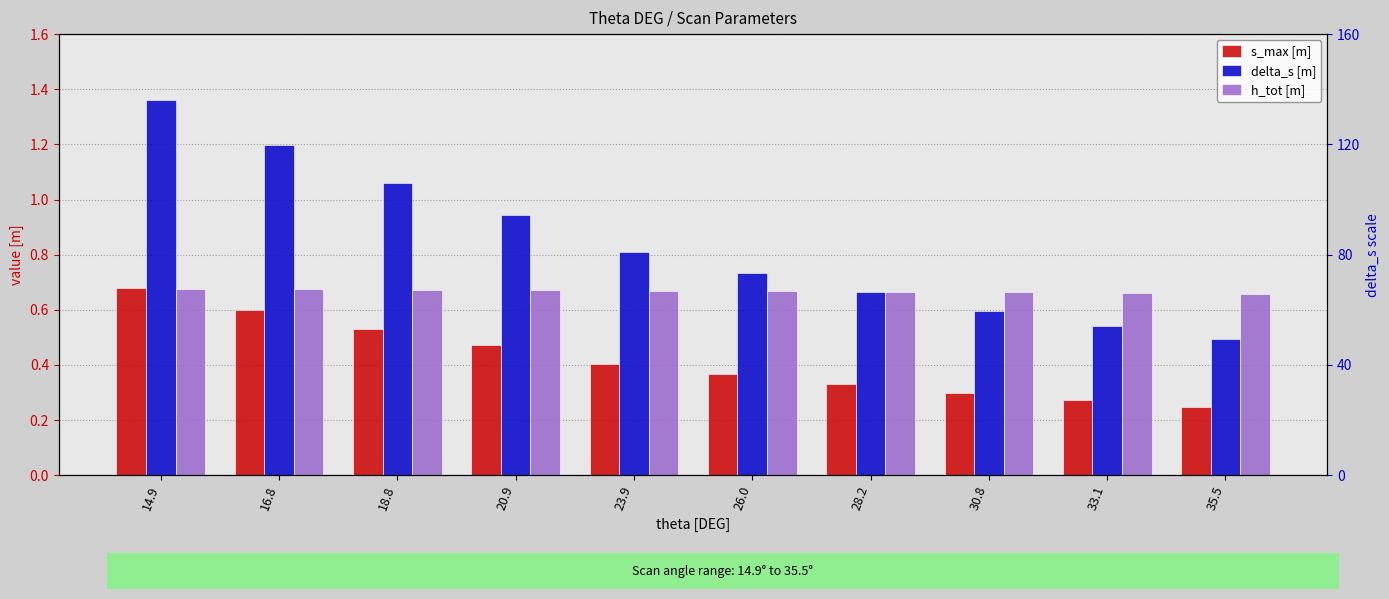

True or false: delta_s [m] has a value of 1.1 at 18.8.

True